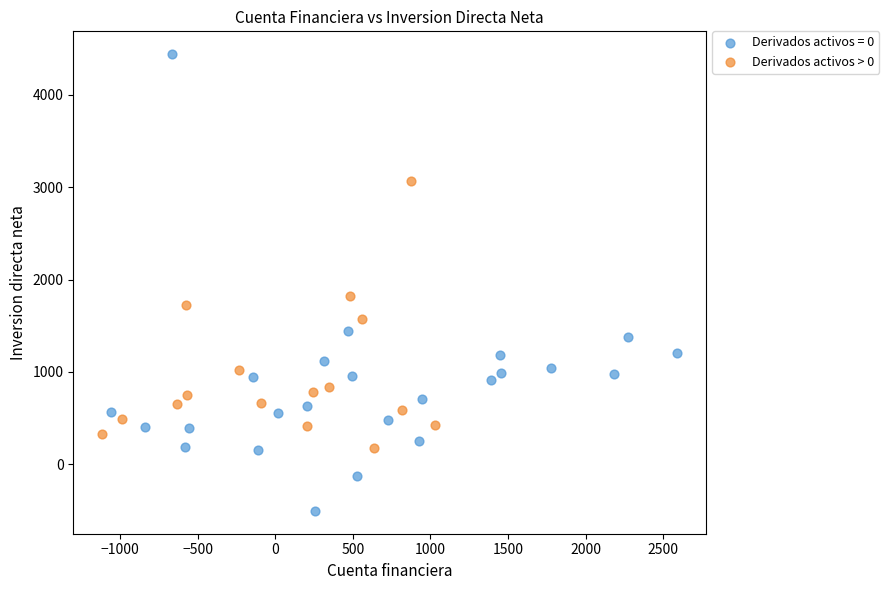

Which series contains the highest Y value?

Derivados activos = 0